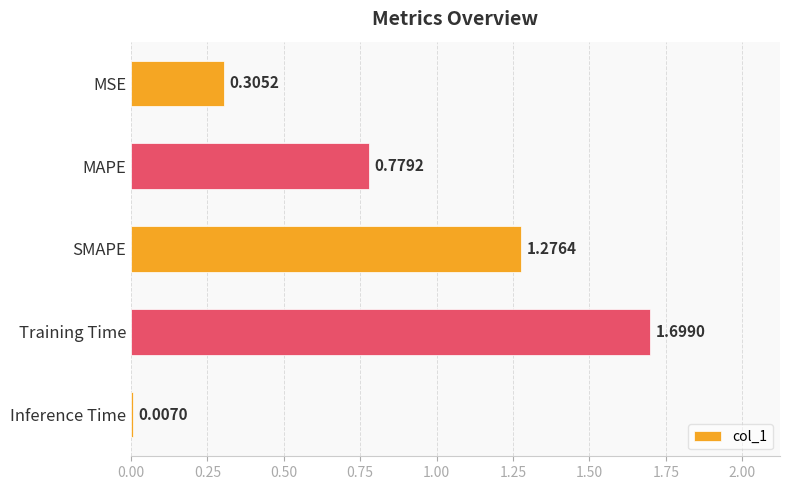

Rank the categories by value from lowest to highest.

Inference Time, MSE, MAPE, SMAPE, Training Time